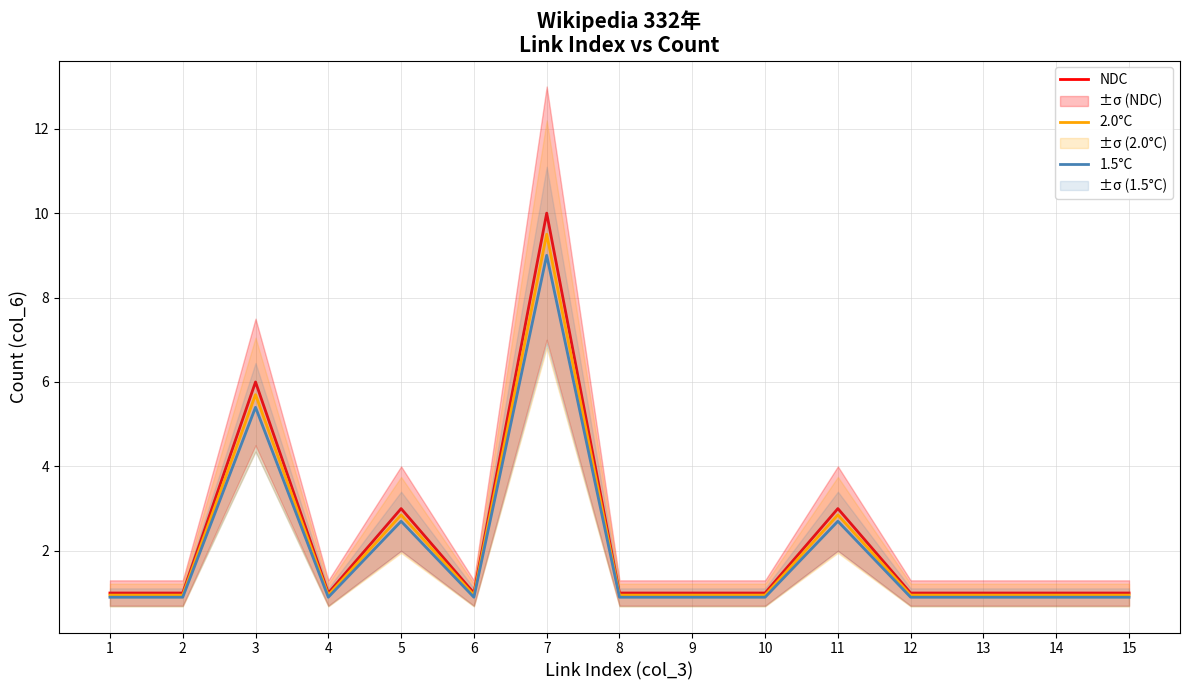

True or false: 2.0°C and 1.5°C cross at least once.

False